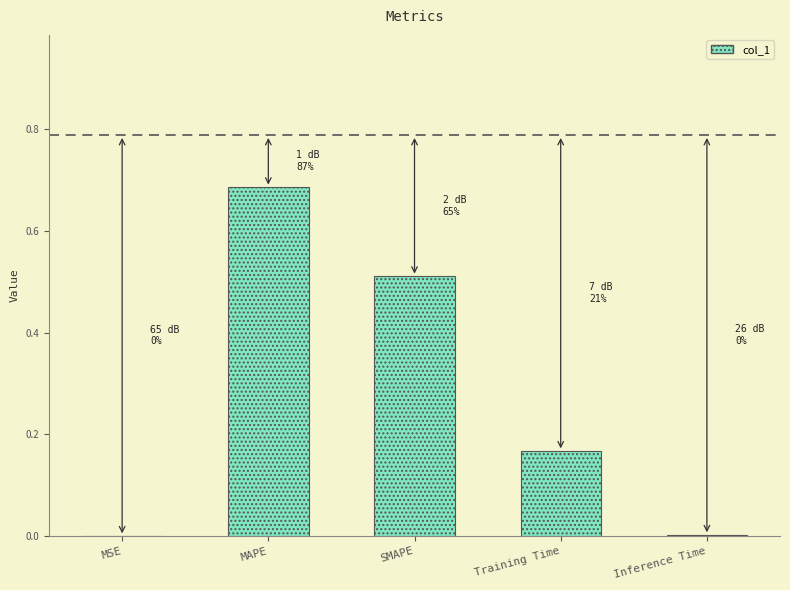

Count the number of data series in this chart.

1